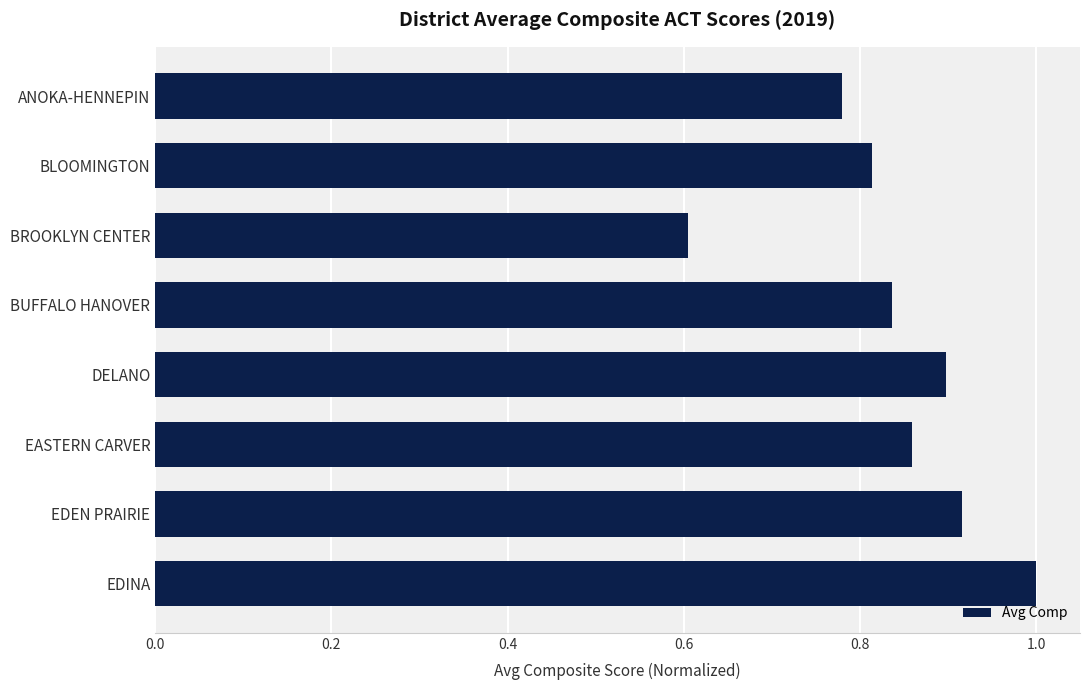

True or false: the data shows 1.0 at EDINA.

True